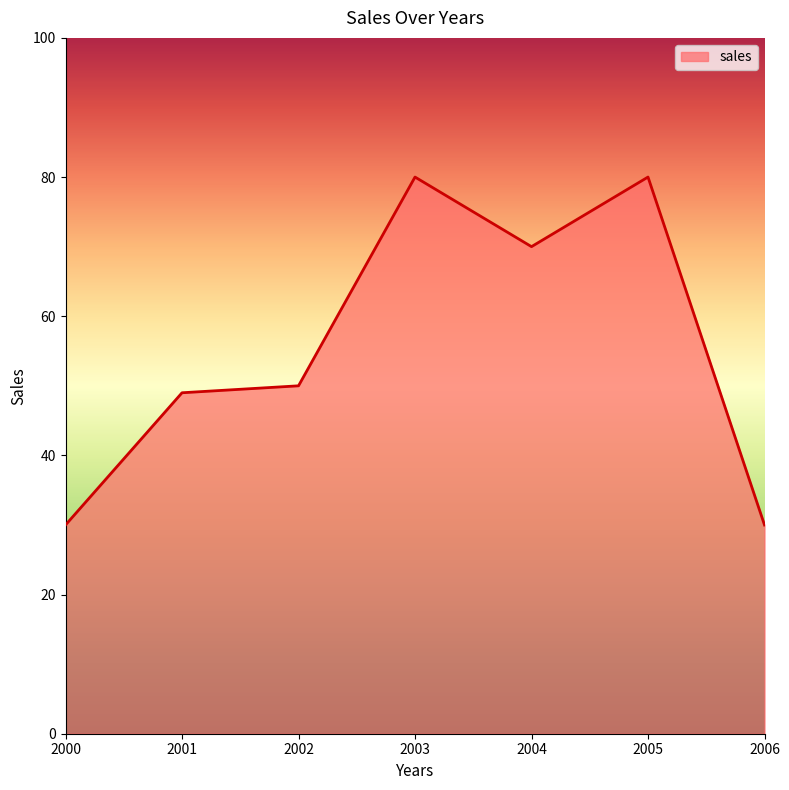

The chart shows a value of 80 at 2005. True or false?

True